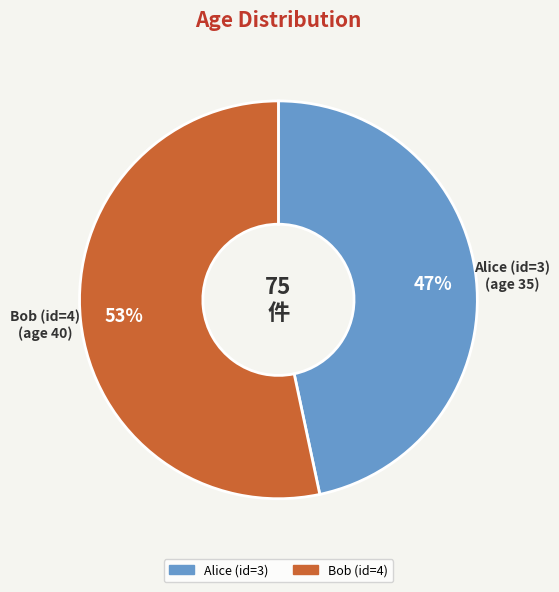

To the nearest percent, what is the average slice percentage?

50%